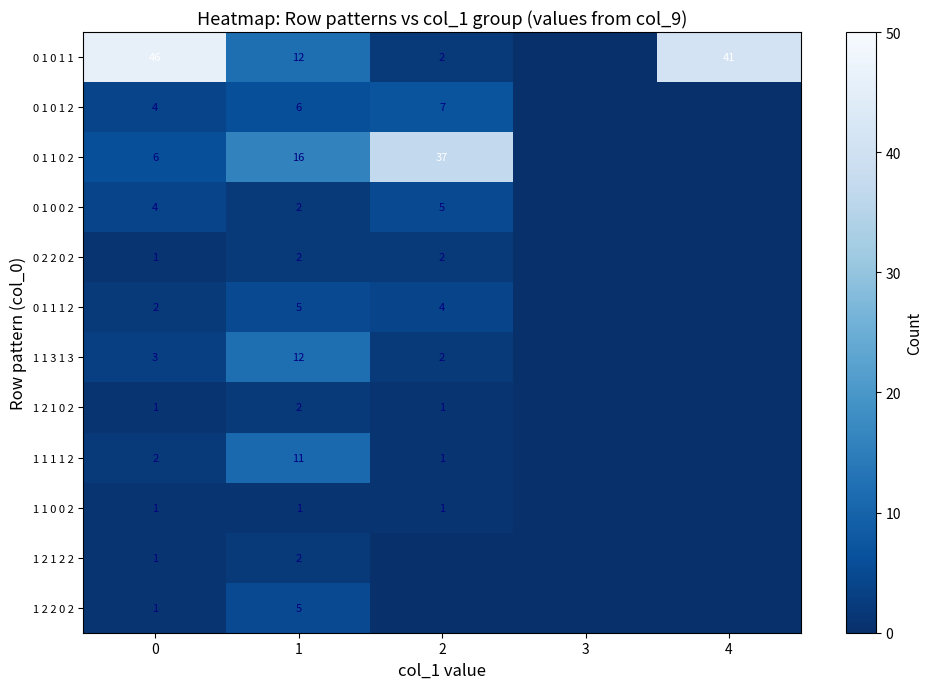

True or false: 0 2 2 0 2 has a value of 3 at 2.

False